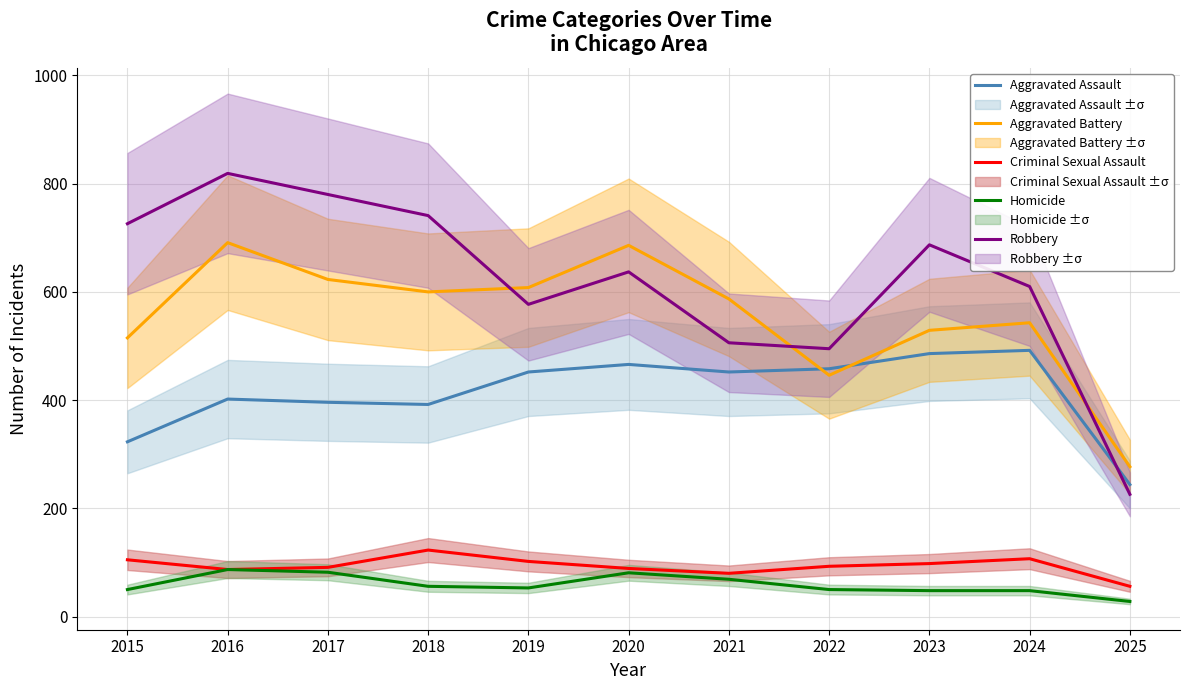

What is the difference between the maximum and minimum values in the Criminal Sexual Assault series?

67